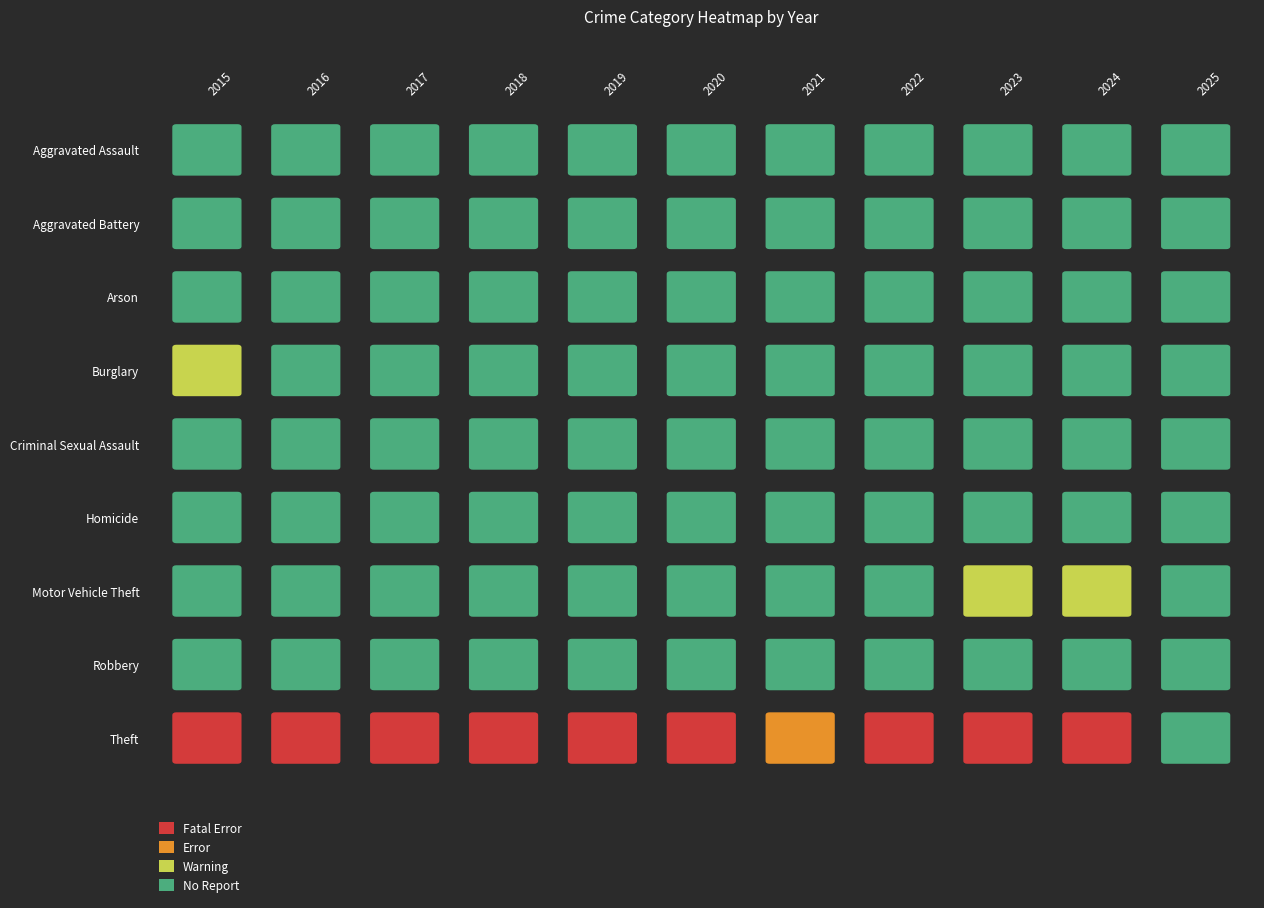

Which label corresponds to the largest value in the chart?

2023